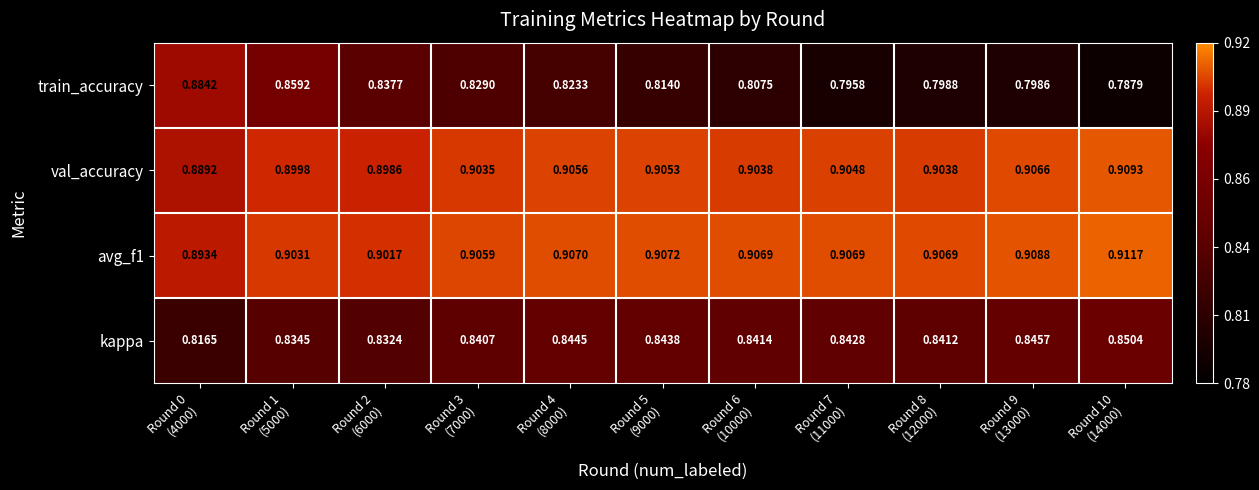

What is the total value across all series at Round 2
(6000)?

3.5